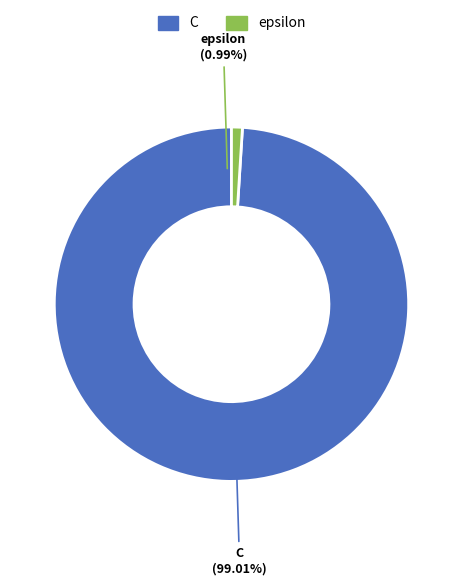

What is the smallest slice in the pie chart?

epsilon